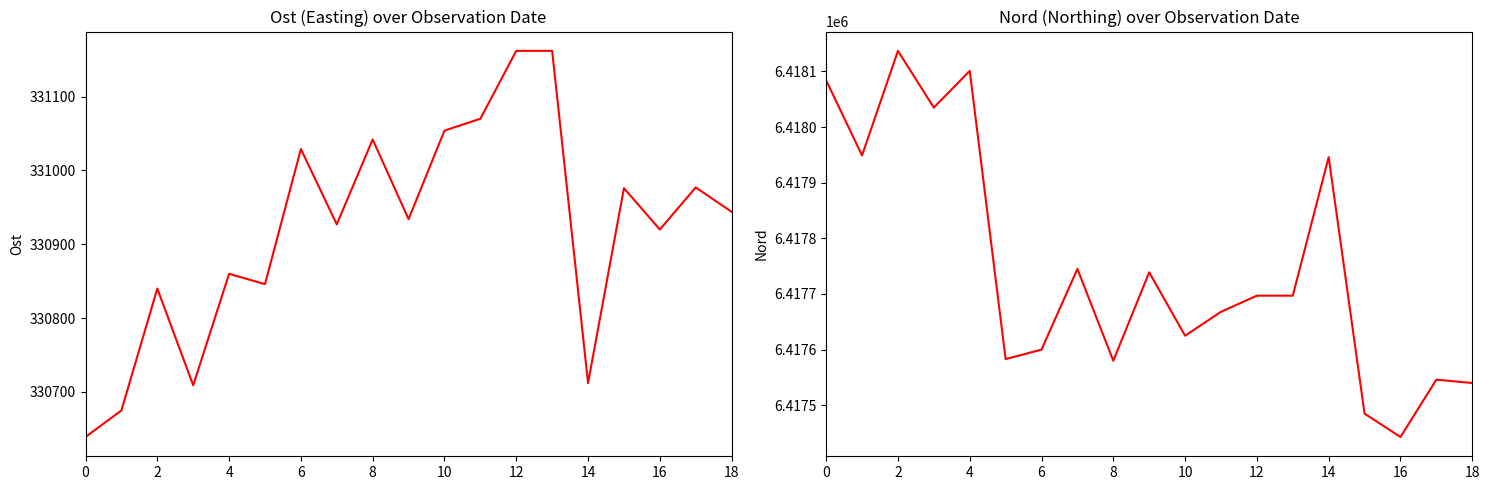

The value of Ost at 18 is 84469. True or false?

False